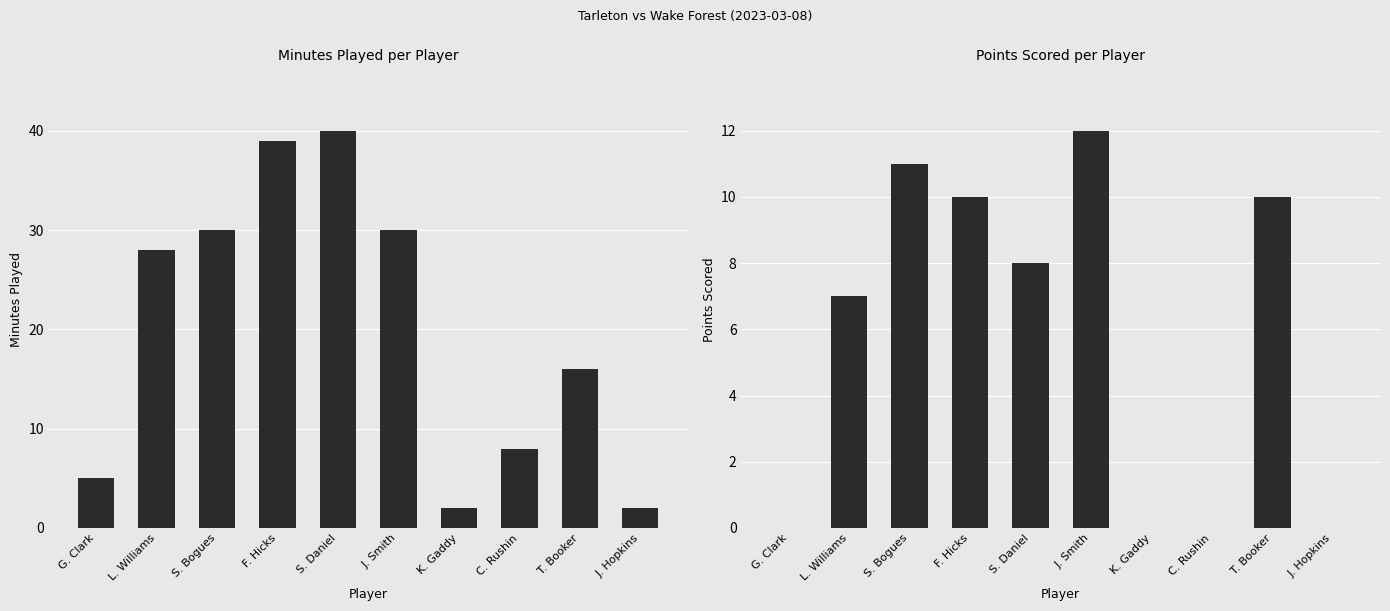

Count the number of categories in the chart.

10